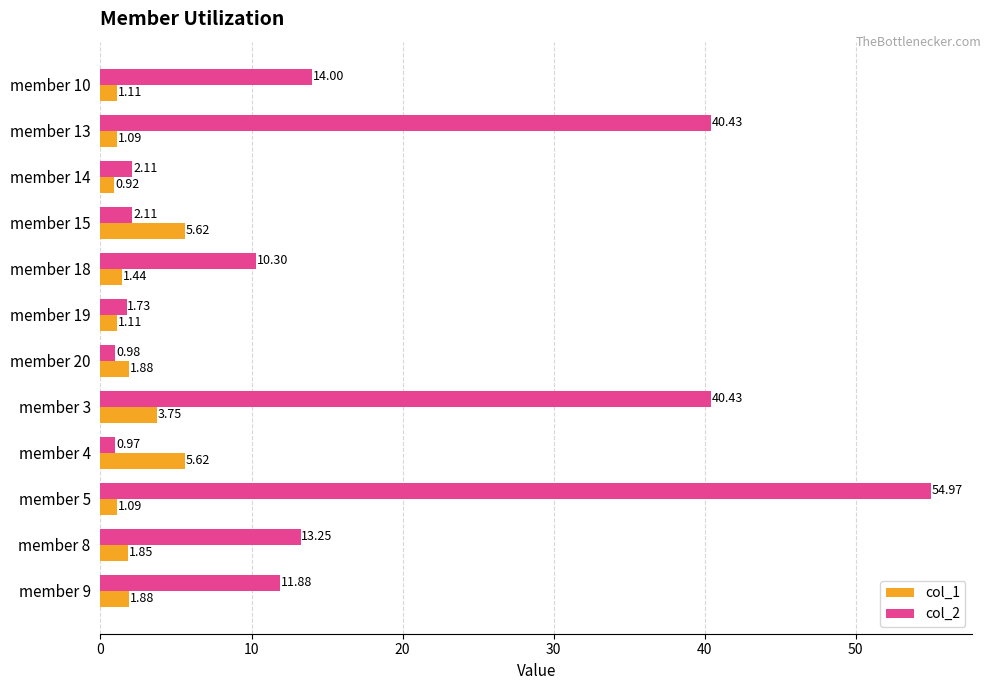

At member 5, list the series in order from smallest to largest.

col_1, col_2